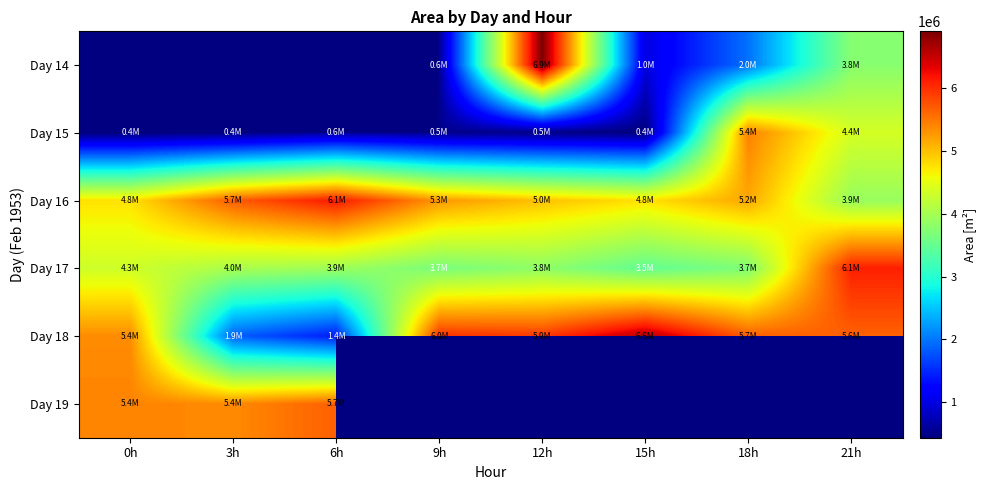

Is it true that Day 16 equals 2762237.6 at 6h?

False